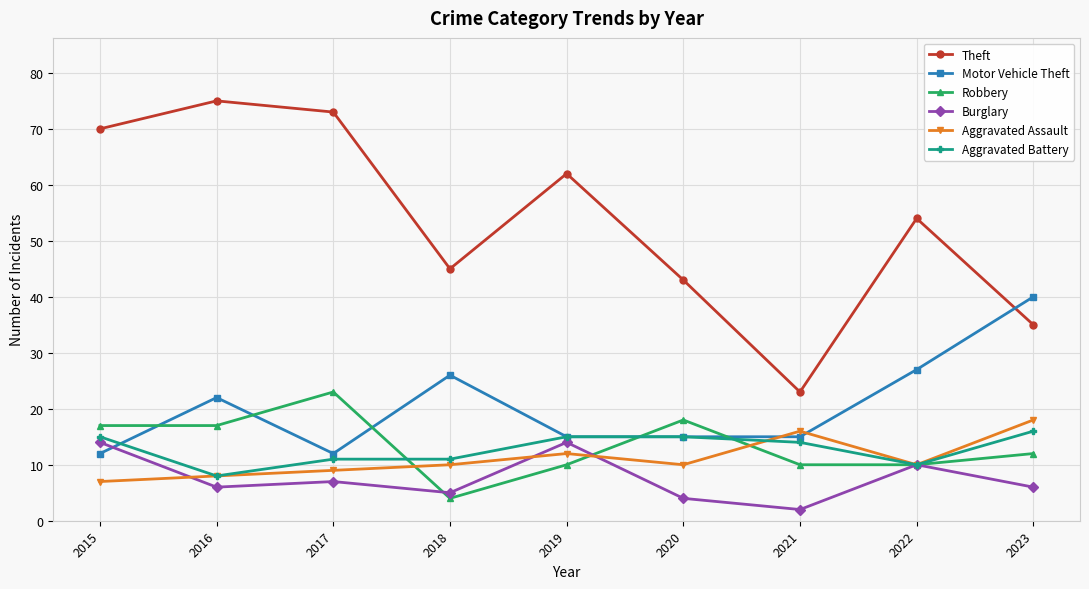

Reading left to right, extract all data points from this chart.

Theft: 70	75	73	45	62	43	23	54	35
Motor Vehicle Theft: 12	22	12	26	15	15	15	27	40
Robbery: 17	17	23	4	10	18	10	10	12
Burglary: 14	6	7	5	14	4	2	10	6
Aggravated Assault: 7	8	9	10	12	10	16	10	18
Aggravated Battery: 15	8	11	11	15	15	14	10	16